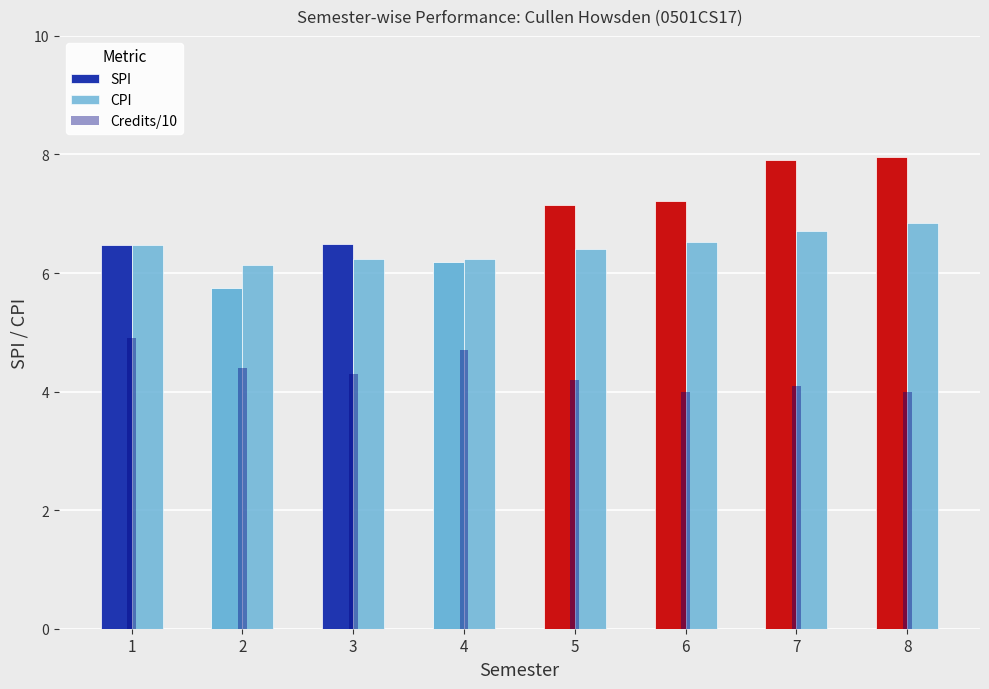

Reading left to right, what are all the values shown in this chart?

SPI: 1=6.5	2=5.8	3=6.5	4=6.2	5=7.1	6=7.2	7=7.9	8=8.0
CPI: 1=6.5	2=6.1	3=6.2	4=6.2	5=6.4	6=6.5	7=6.7	8=6.8
Credits/10: 1=4.9	2=4.4	3=4.3	4=4.7	5=4.2	6=4.0	7=4.1	8=4.0